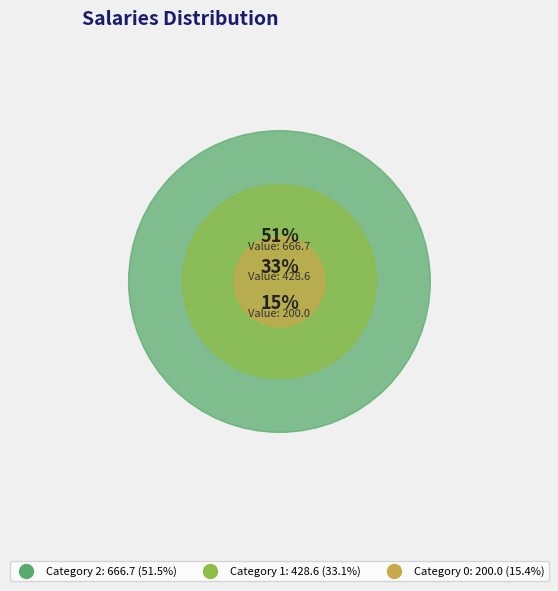

To the nearest percent, what is the average slice percentage?

33%